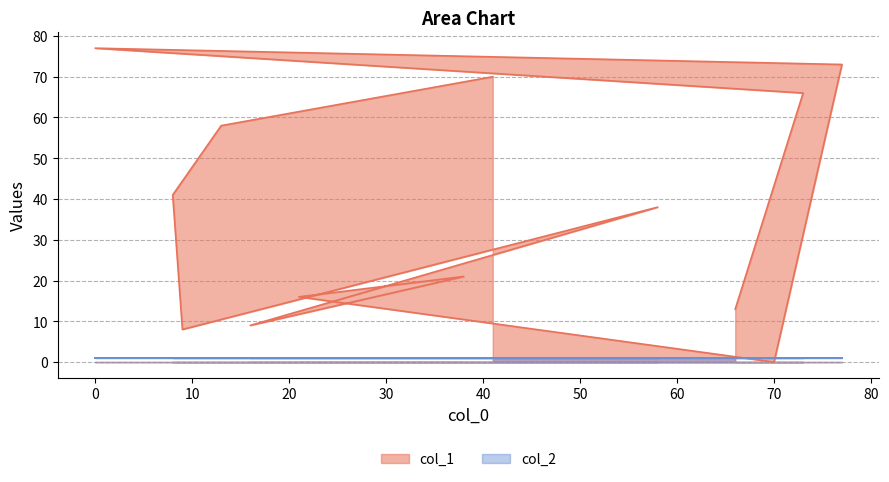

List the labels in order of value, largest first.

0, 77, 41, 73, 13, 8, 58, 38, 21, 66, 16, 9, 70